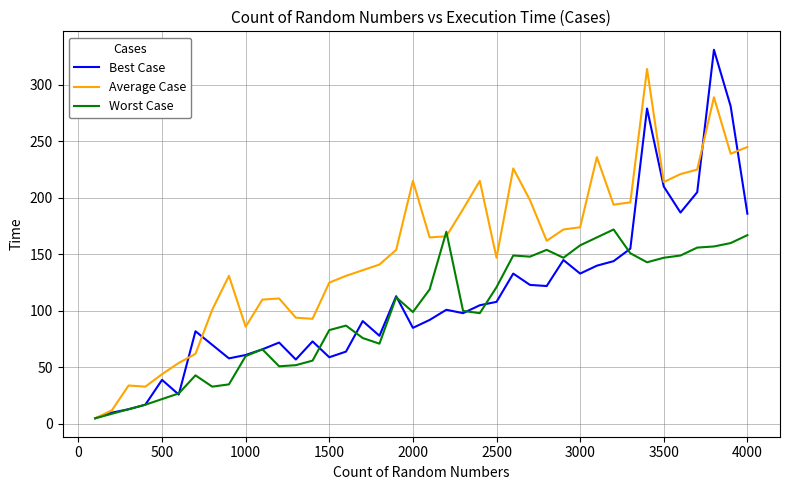

Which series has the largest total across all categories?

Average Case